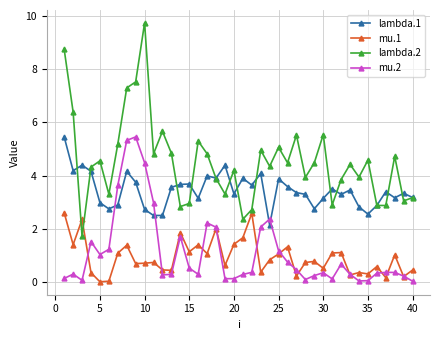

At how many categories does at least one series exceed 6?

5